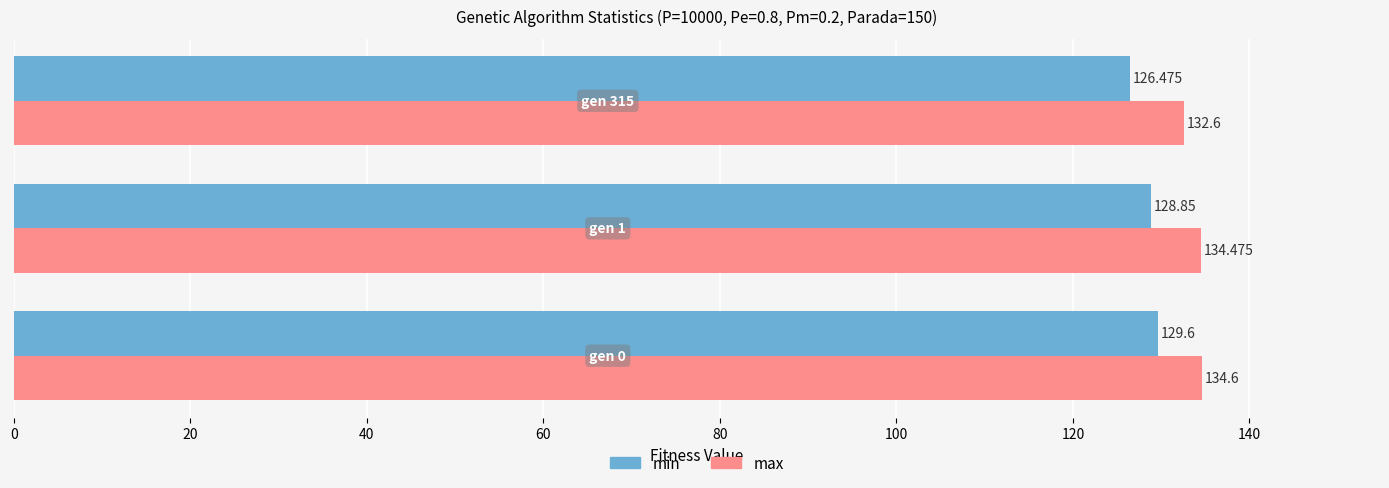

Which series has the largest total across all categories?

max